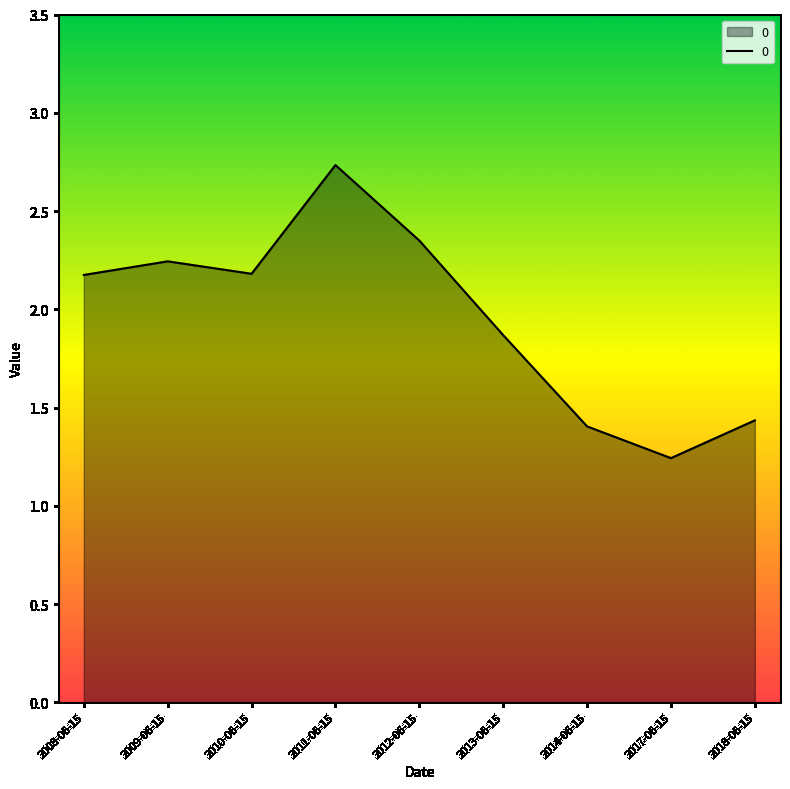

Where does the data first go above 2?

2008-06-15